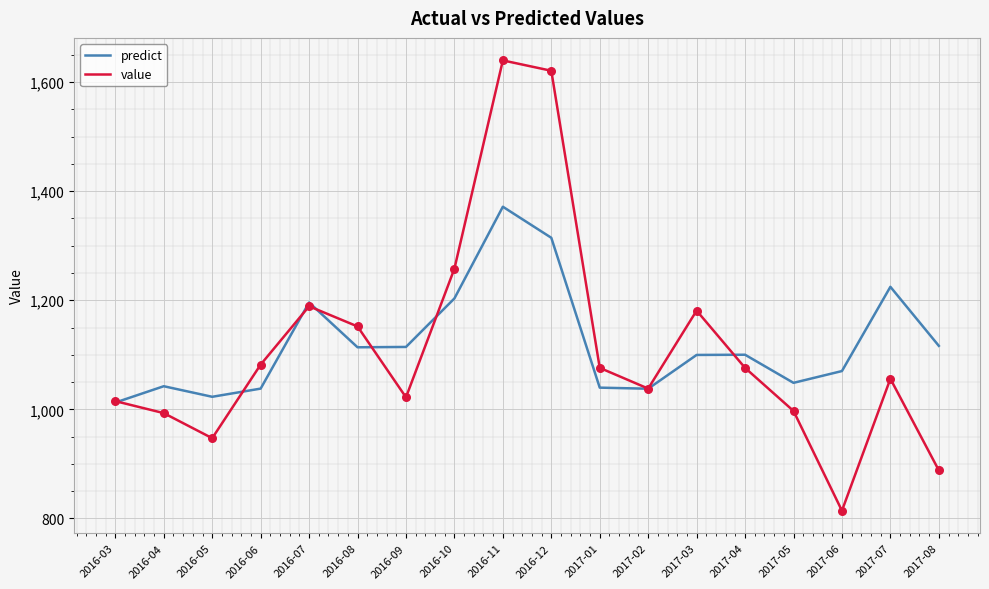

What are all the series names shown in the legend?

predict, value